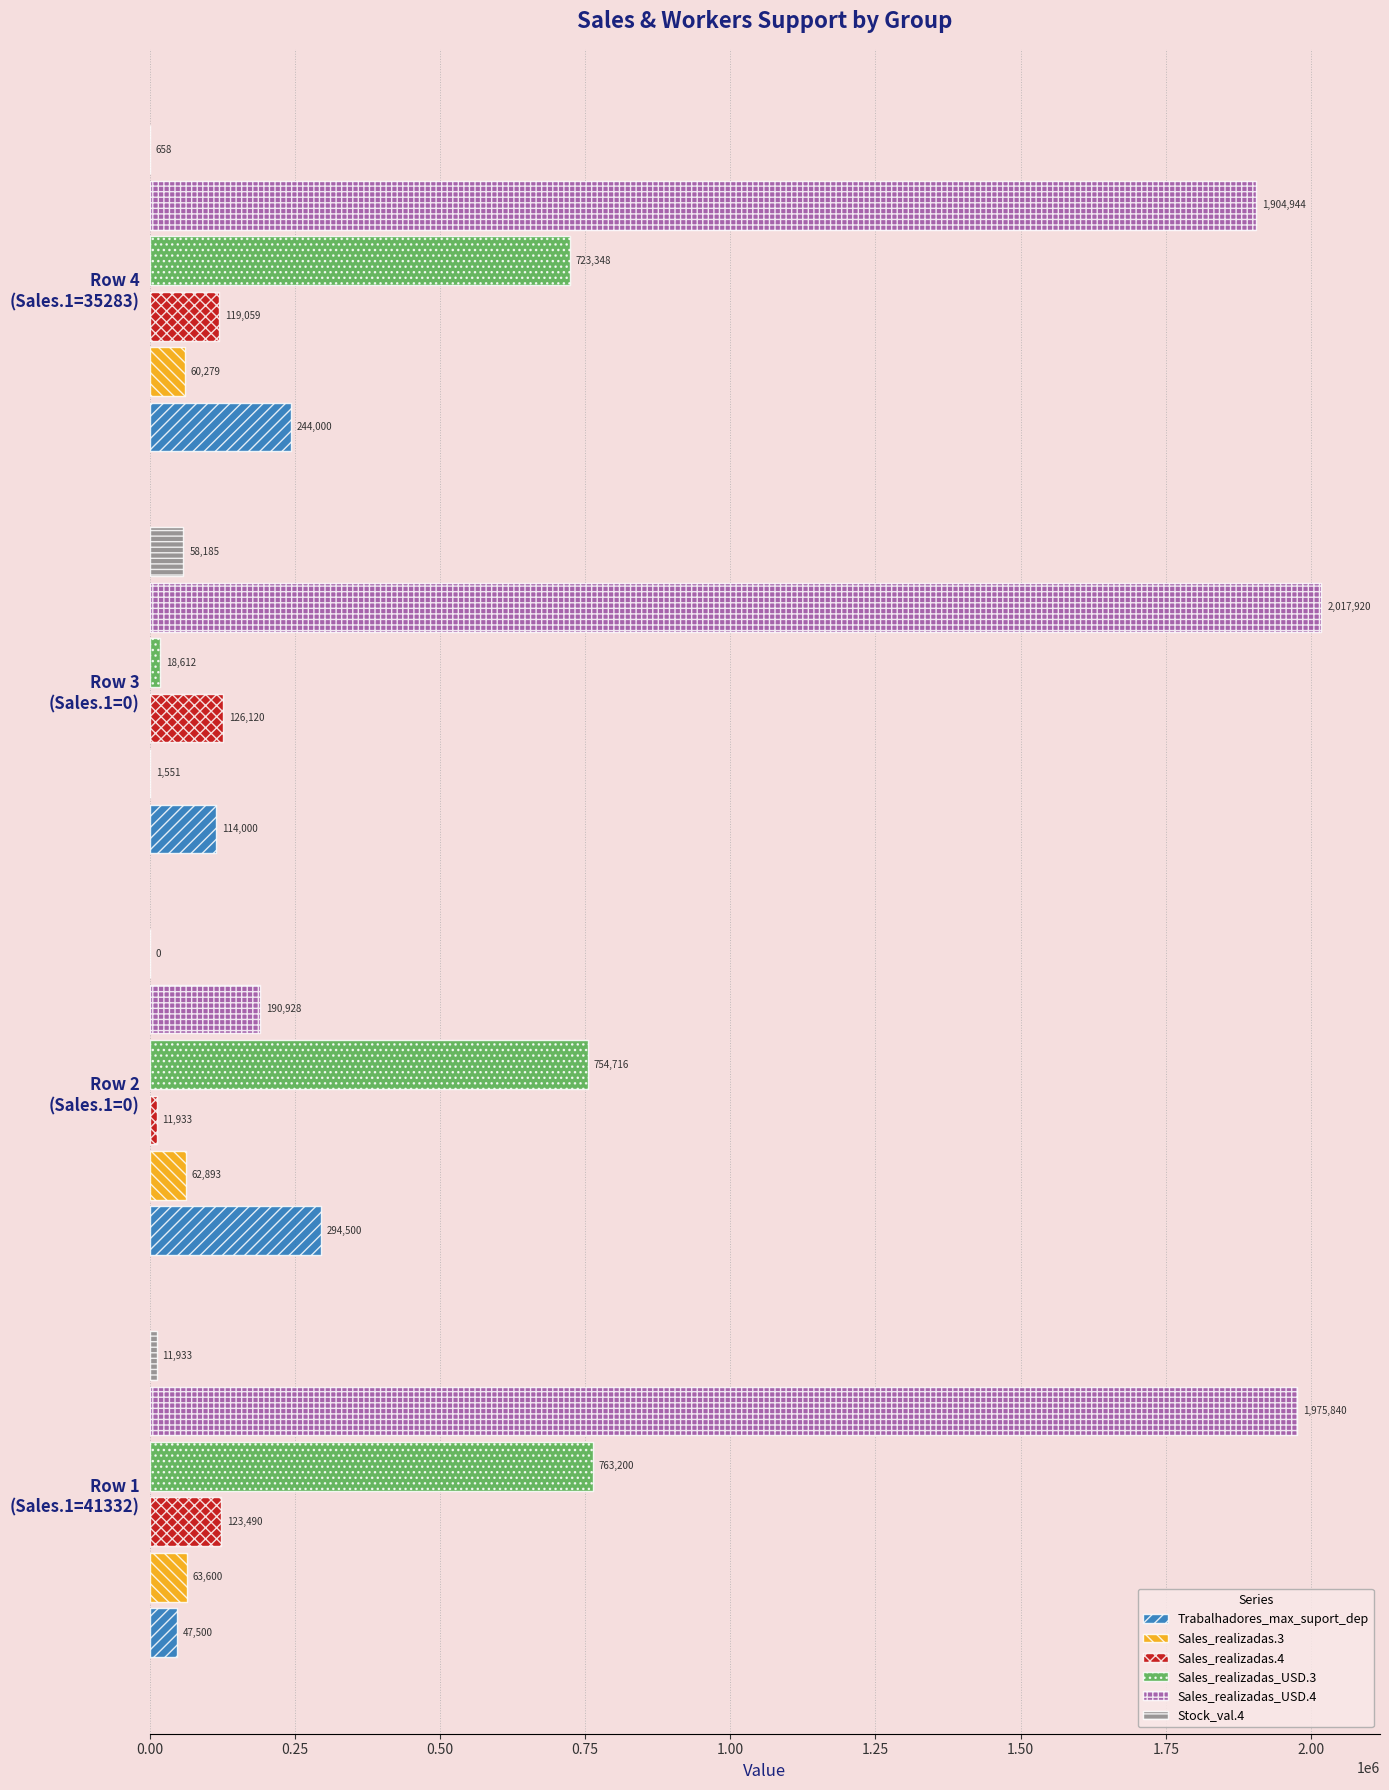

What is the highest value of the Stock_val.4 series?

58185